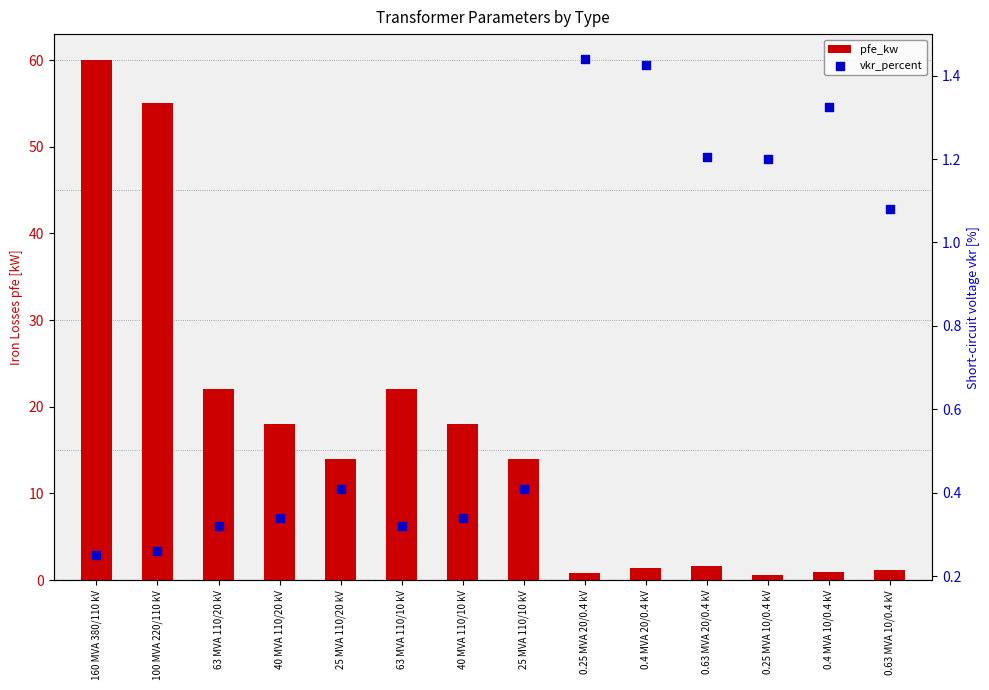

Which series contains the lowest Y value?

vkr_percent